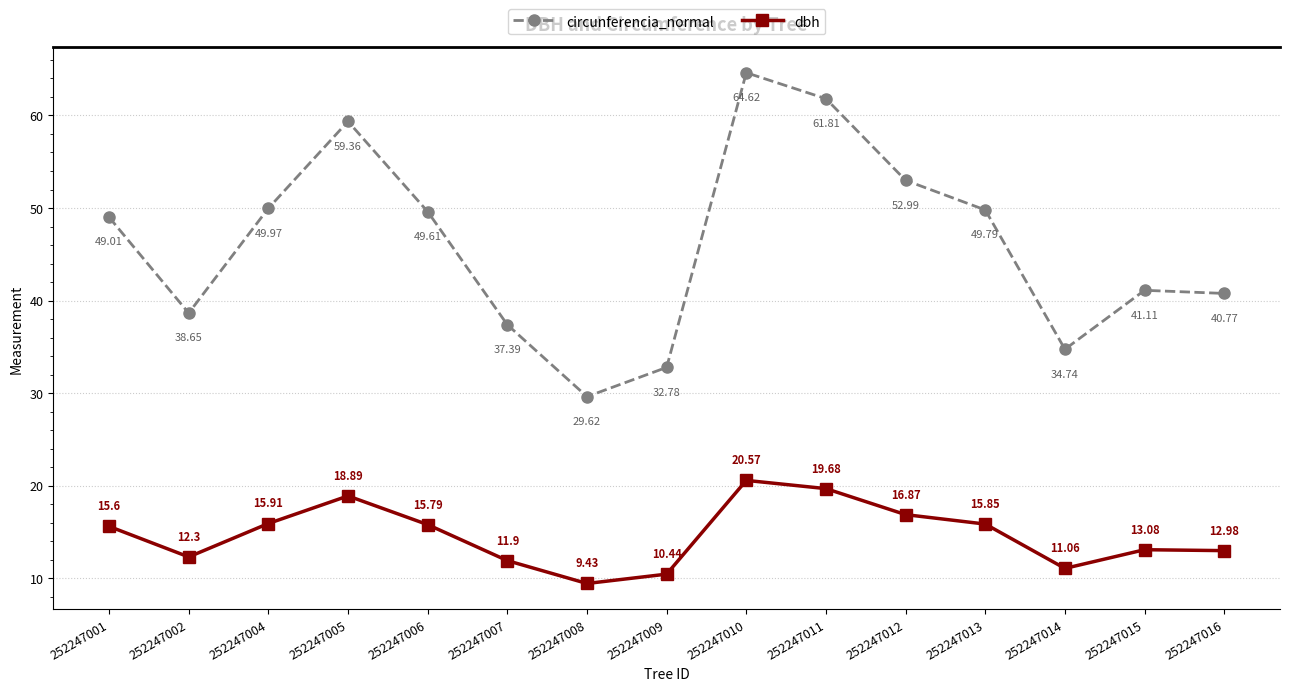

True or false: dbh and circunferencia_normal intersect in this chart.

False